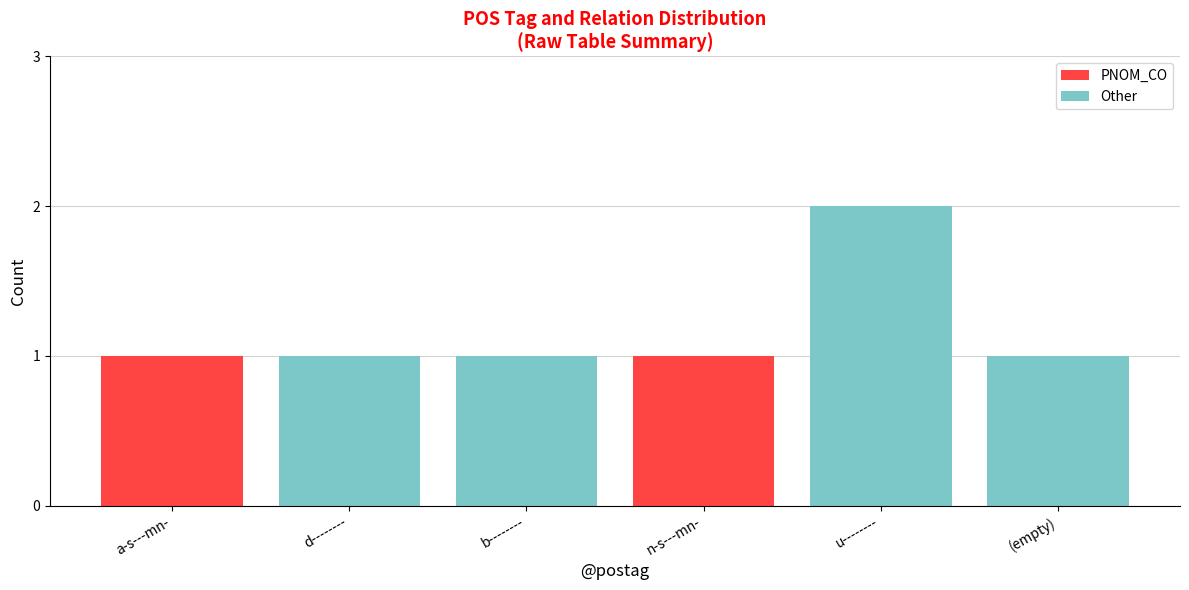

The PNOM_CO series shows 0 at b--------. True or false?

True